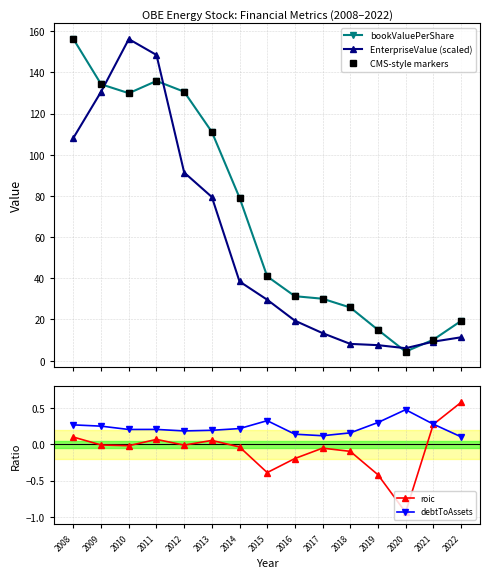

True or false: debtToAssets and CMS-style markers intersect in this chart.

False